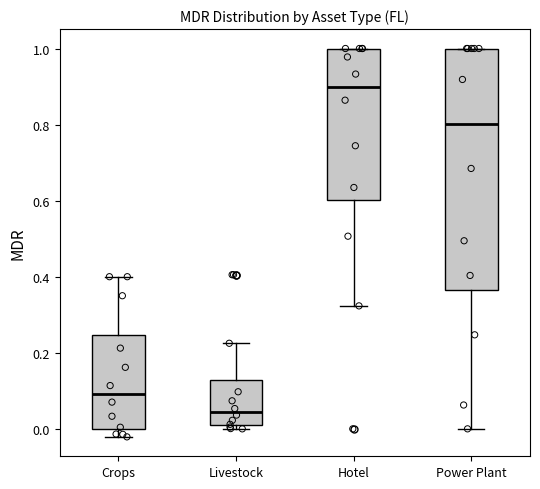

Where does the median line of the box for Power Plant sit on the y-axis? The values are not printed on the chart, so give them approximately, as read against the axis.

0.80